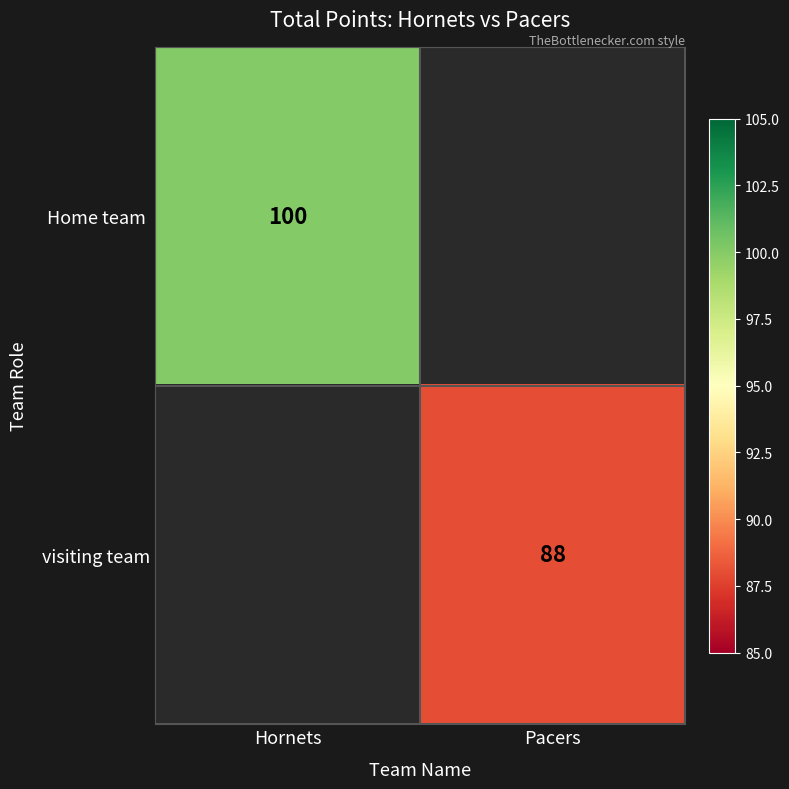

Is it true that visiting team equals 88 at Pacers?

True